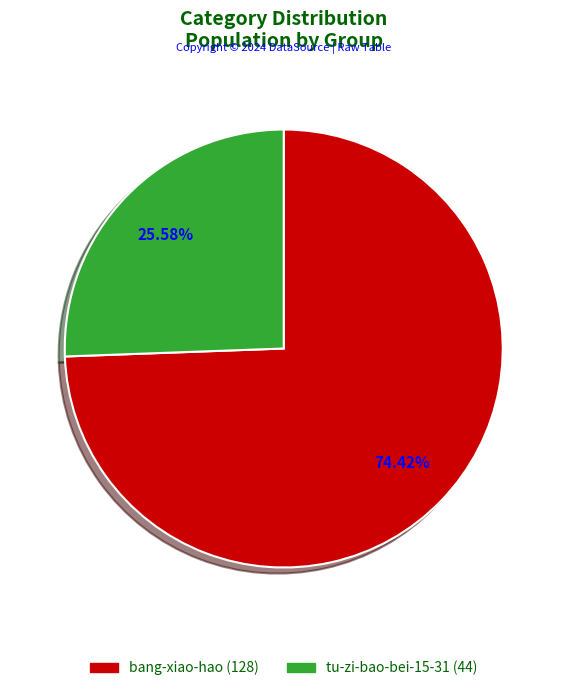

To the nearest percent, what is the difference between the largest and smallest slice percentages?

49%